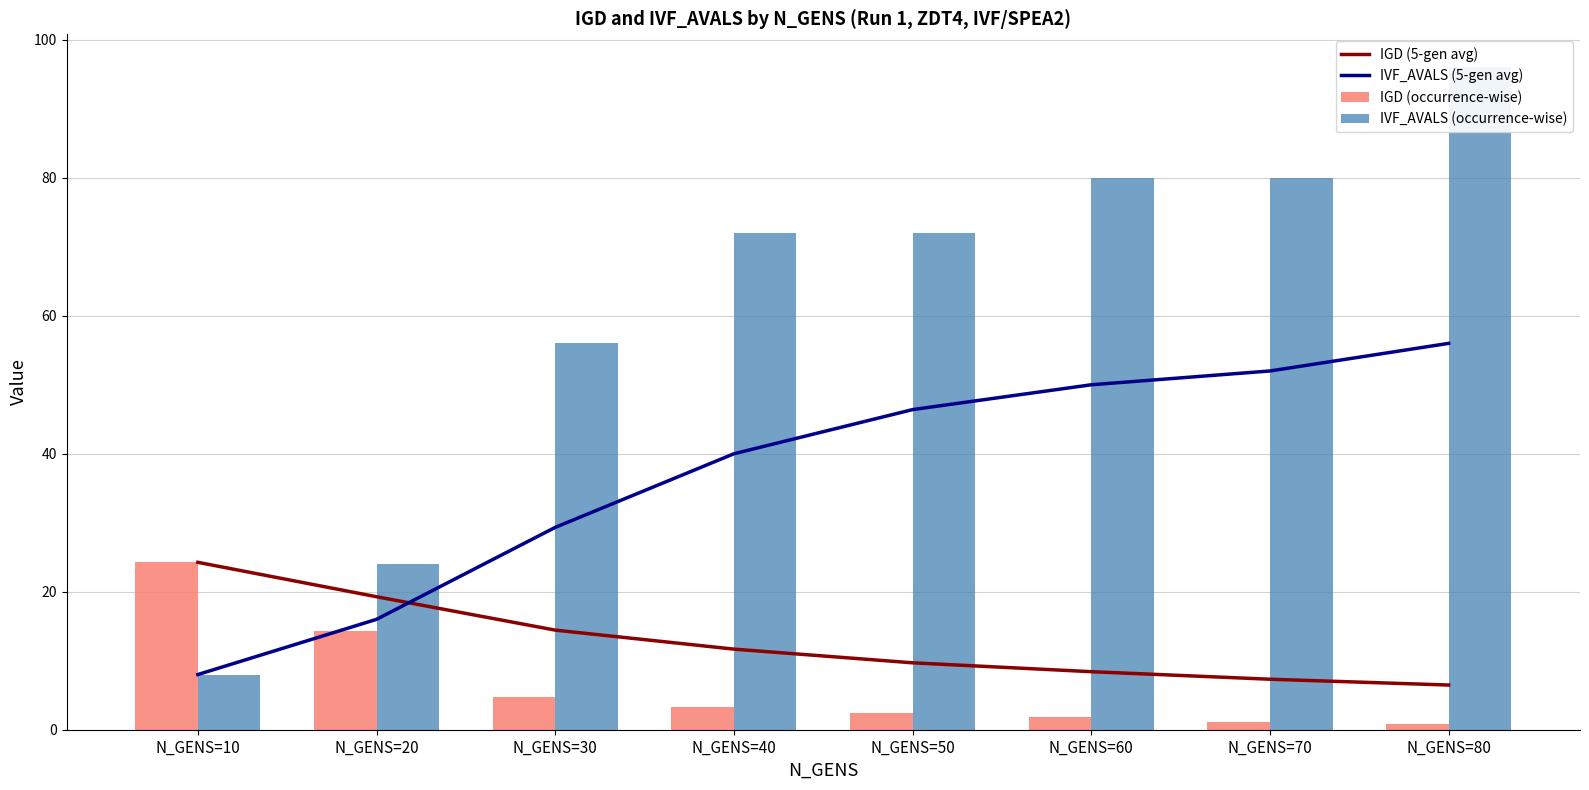

At which category does the chart reach its minimum across all series?

N_GENS=80